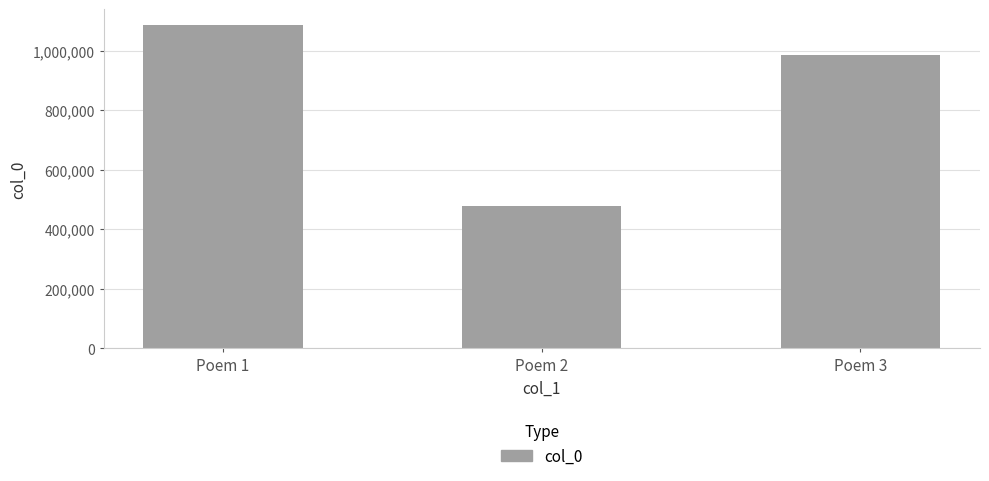

Where is the data nearest to the value 782918?

Poem 3